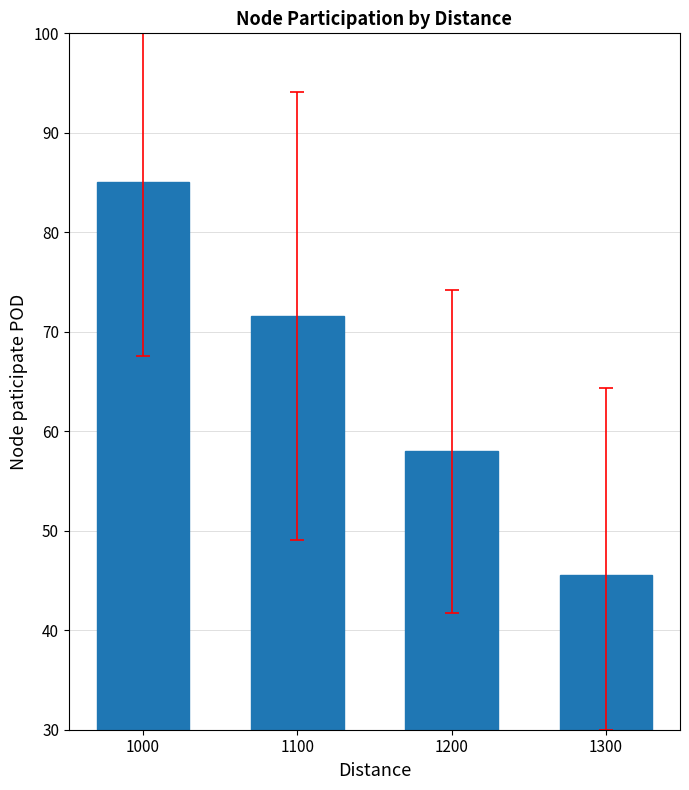

At which category does the chart reach its minimum across all series?

1300